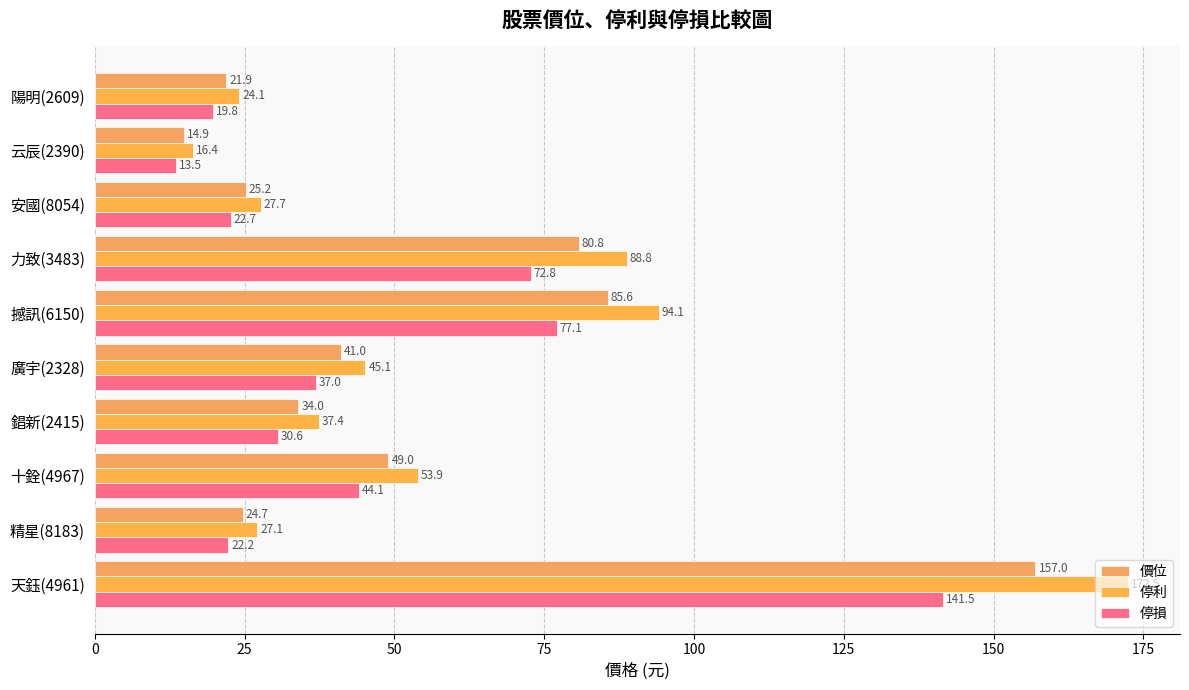

How many series are shown in this chart?

3